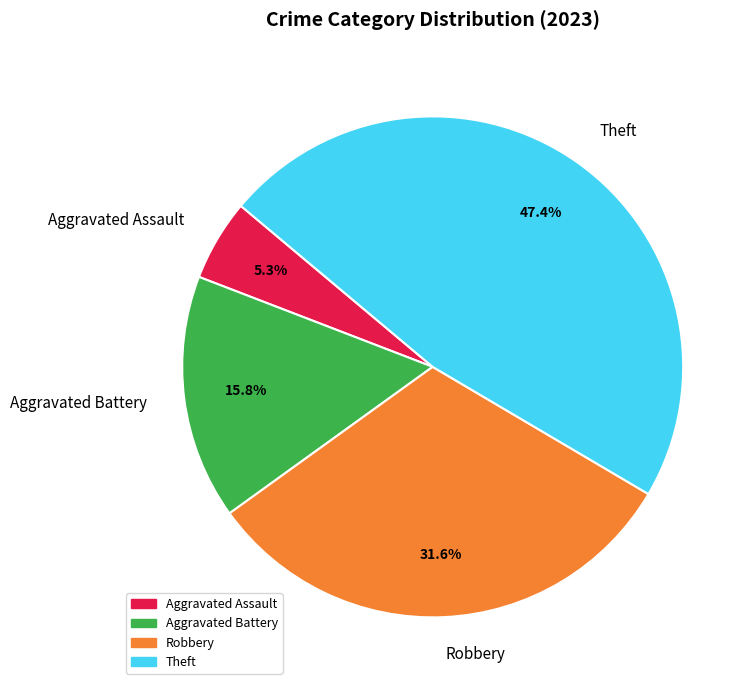

To the nearest percent, what is the average slice percentage?

25%